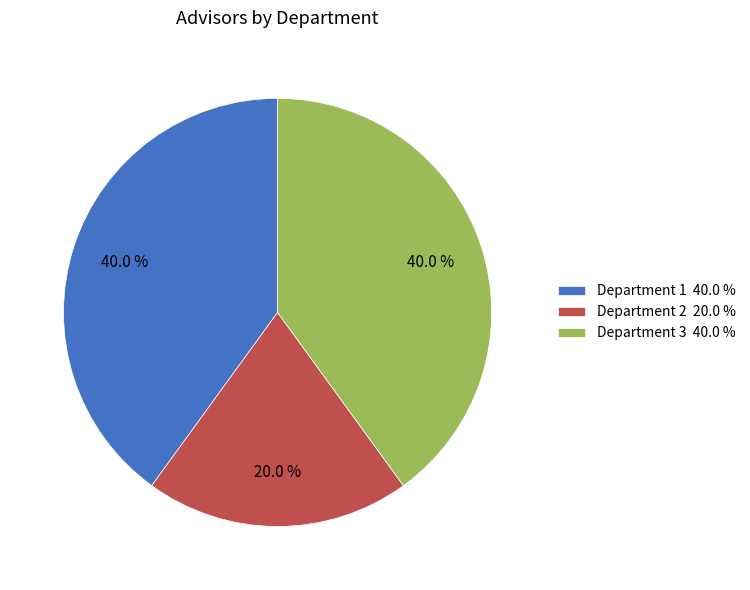

Is the sum of Department 3 and Department 1 greater than half?

Yes